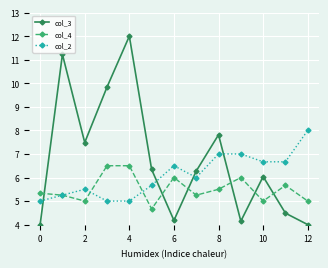

What is the greatest value displayed?

12.0